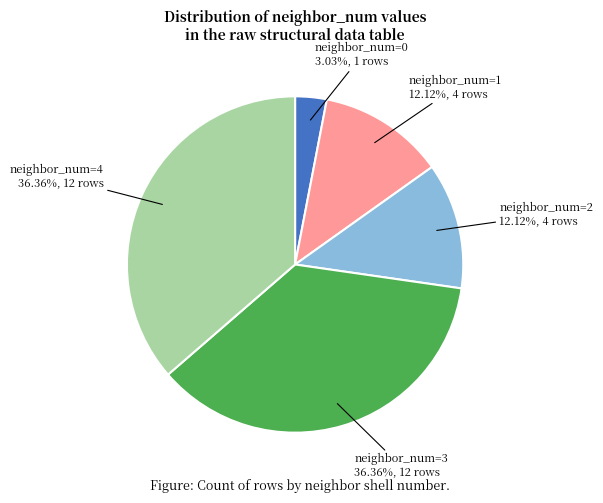

What is the smallest slice in the pie chart?

neighbor_num=0